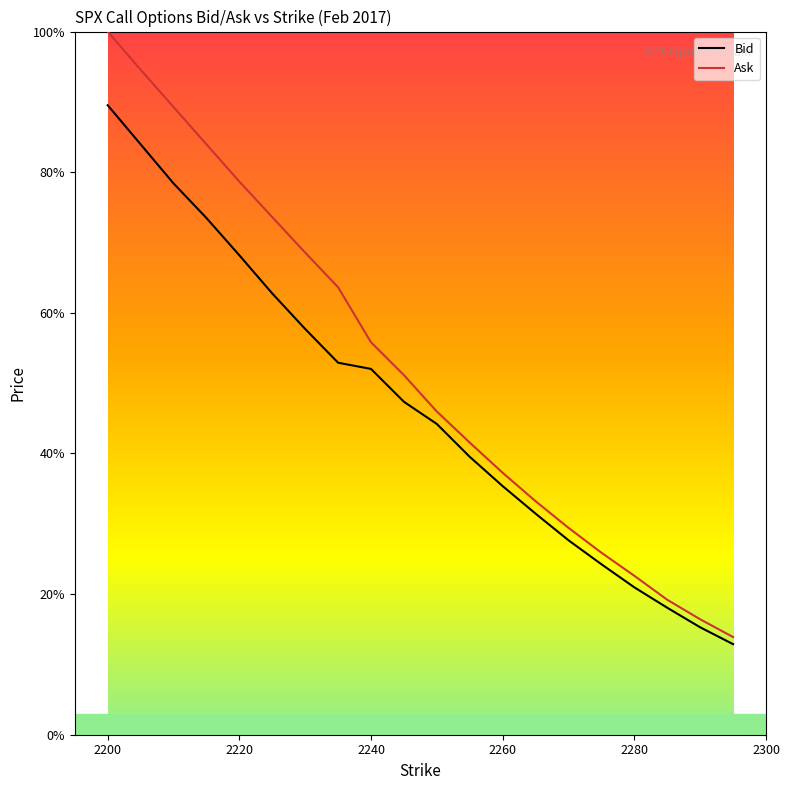

Which series has the largest total across all categories?

Ask